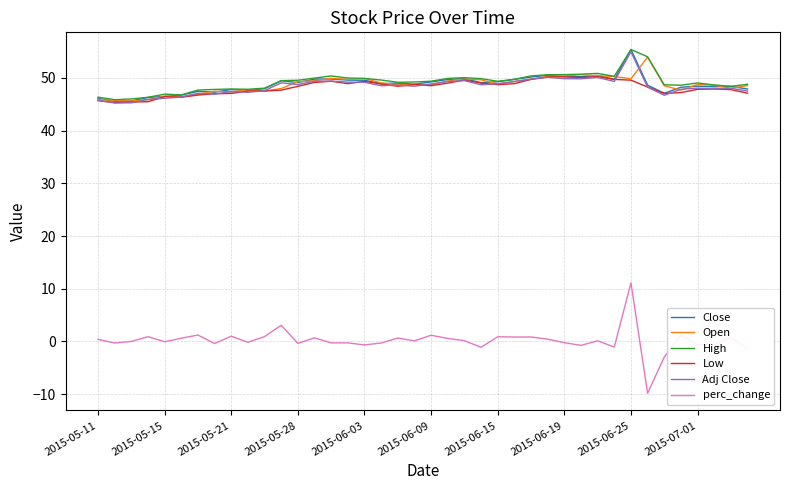

True or false: perc_change and High intersect in this chart.

False